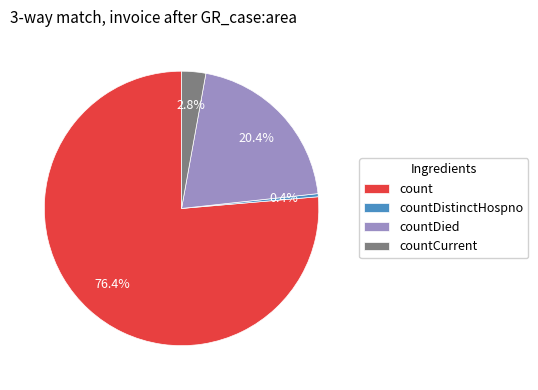

Is it true that countCurrent is 12% of the pie?

False